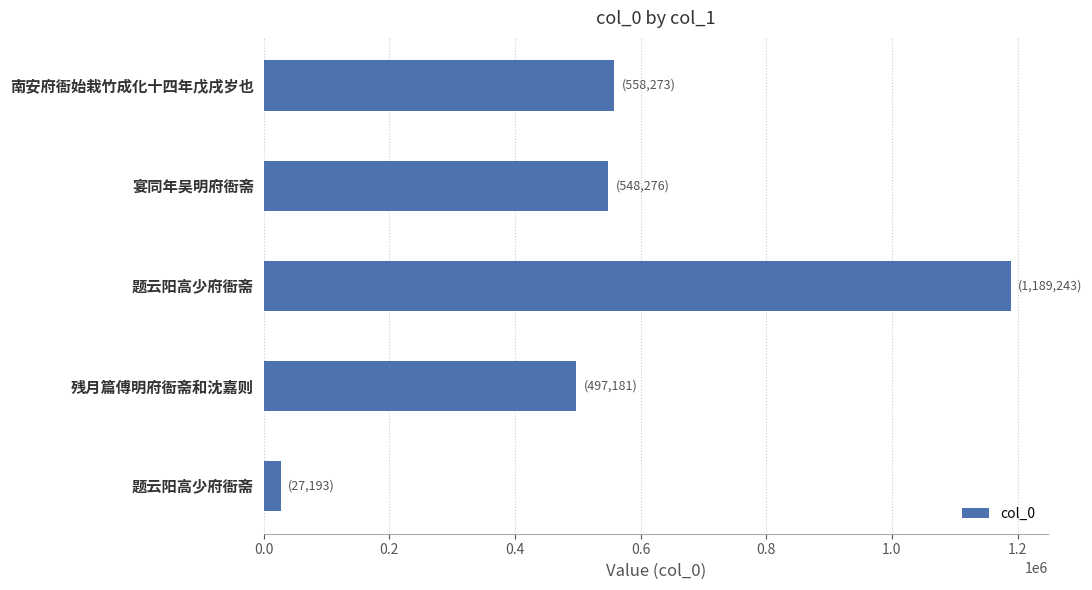

Are the bars horizontal?

Yes